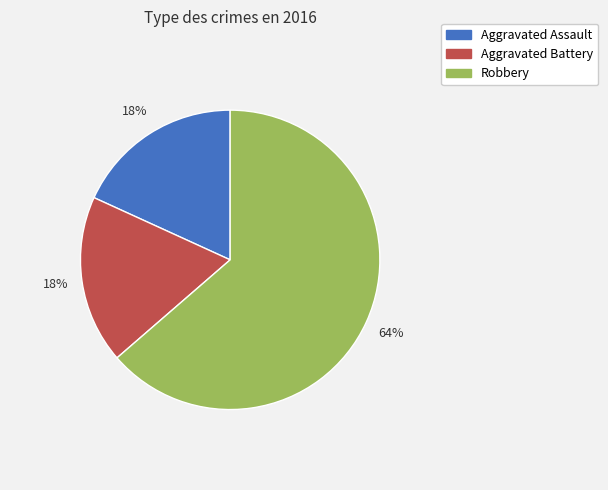

The Aggravated Battery slice represents 18% of the pie. True or false?

True